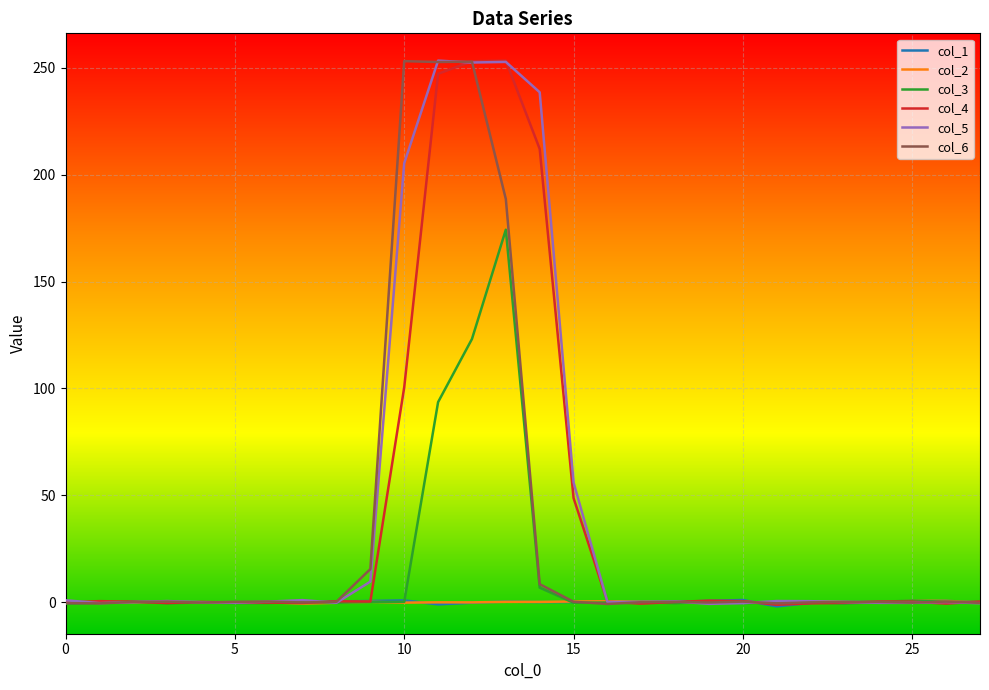

What is the maximum value for col_3?

174.3